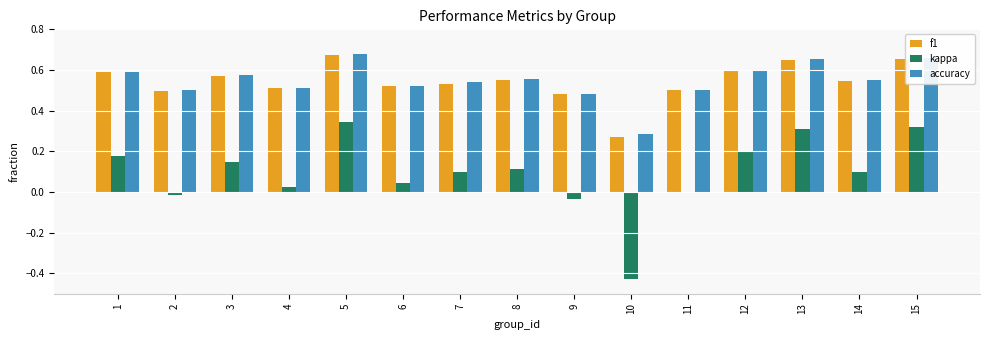

Which series changed the most between 7 and 12?

kappa